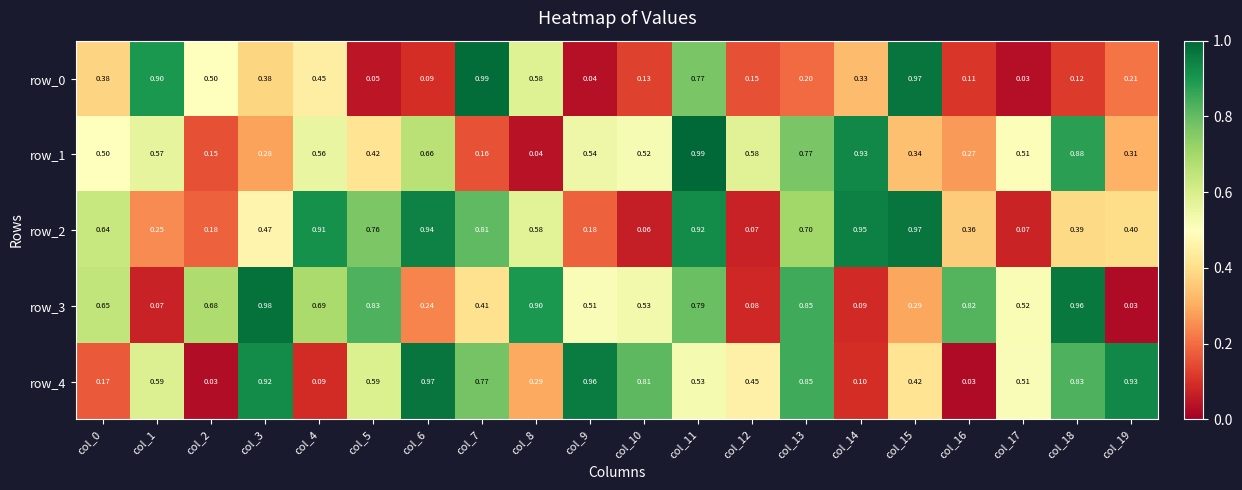

What is the difference between the highest and lowest values at col_15?

0.7